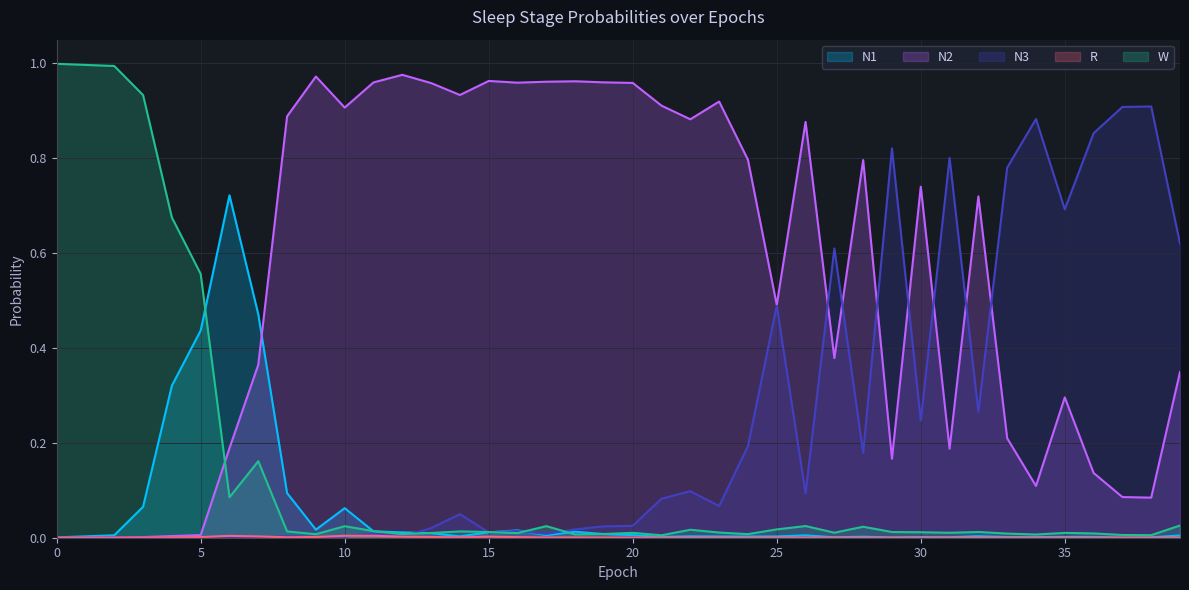

Reading left to right, transcribe all the data shown in this chart.

N1: 0.0	0.0	0.0	0.1	0.3	0.4	0.7	0.5	0.1	0.0	0.1	0.0	0.0	0.0	0.0	0.0	0.0	0.0	0.0	0.0	0.0	0.0	0.0	0.0	0.0	0.0	0.0	0.0	0.0	0.0	0.0	0.0	0.0	0.0	0.0	0.0	0.0	0.0	0.0	0.0
N2: 0.0	0.0	0.0	0.0	0.0	0.0	0.2	0.4	0.9	1.0	0.9	1.0	1.0	1.0	0.9	1.0	1.0	1.0	1.0	1.0	1.0	0.9	0.9	0.9	0.8	0.5	0.9	0.4	0.8	0.2	0.7	0.2	0.7	0.2	0.1	0.3	0.1	0.1	0.1	0.3
N3: 0.0	0.0	0.0	0.0	0.0	0.0	0.0	0.0	0.0	0.0	0.0	0.0	0.0	0.0	0.0	0.0	0.0	0.0	0.0	0.0	0.0	0.1	0.1	0.1	0.2	0.5	0.1	0.6	0.2	0.8	0.2	0.8	0.3	0.8	0.9	0.7	0.9	0.9	0.9	0.6
R: 0.0	0.0	0.0	0.0	0.0	0.0	0.0	0.0	0.0	0.0	0.0	0.0	0.0	0.0	0.0	0.0	0.0	0.0	0.0	0.0	0.0	0.0	0.0	0.0	0.0	0.0	0.0	0.0	0.0	0.0	0.0	0.0	0.0	0.0	0.0	0.0	0.0	0.0	0.0	0.0
W: 1.0	1.0	1.0	0.9	0.7	0.6	0.1	0.2	0.0	0.0	0.0	0.0	0.0	0.0	0.0	0.0	0.0	0.0	0.0	0.0	0.0	0.0	0.0	0.0	0.0	0.0	0.0	0.0	0.0	0.0	0.0	0.0	0.0	0.0	0.0	0.0	0.0	0.0	0.0	0.0